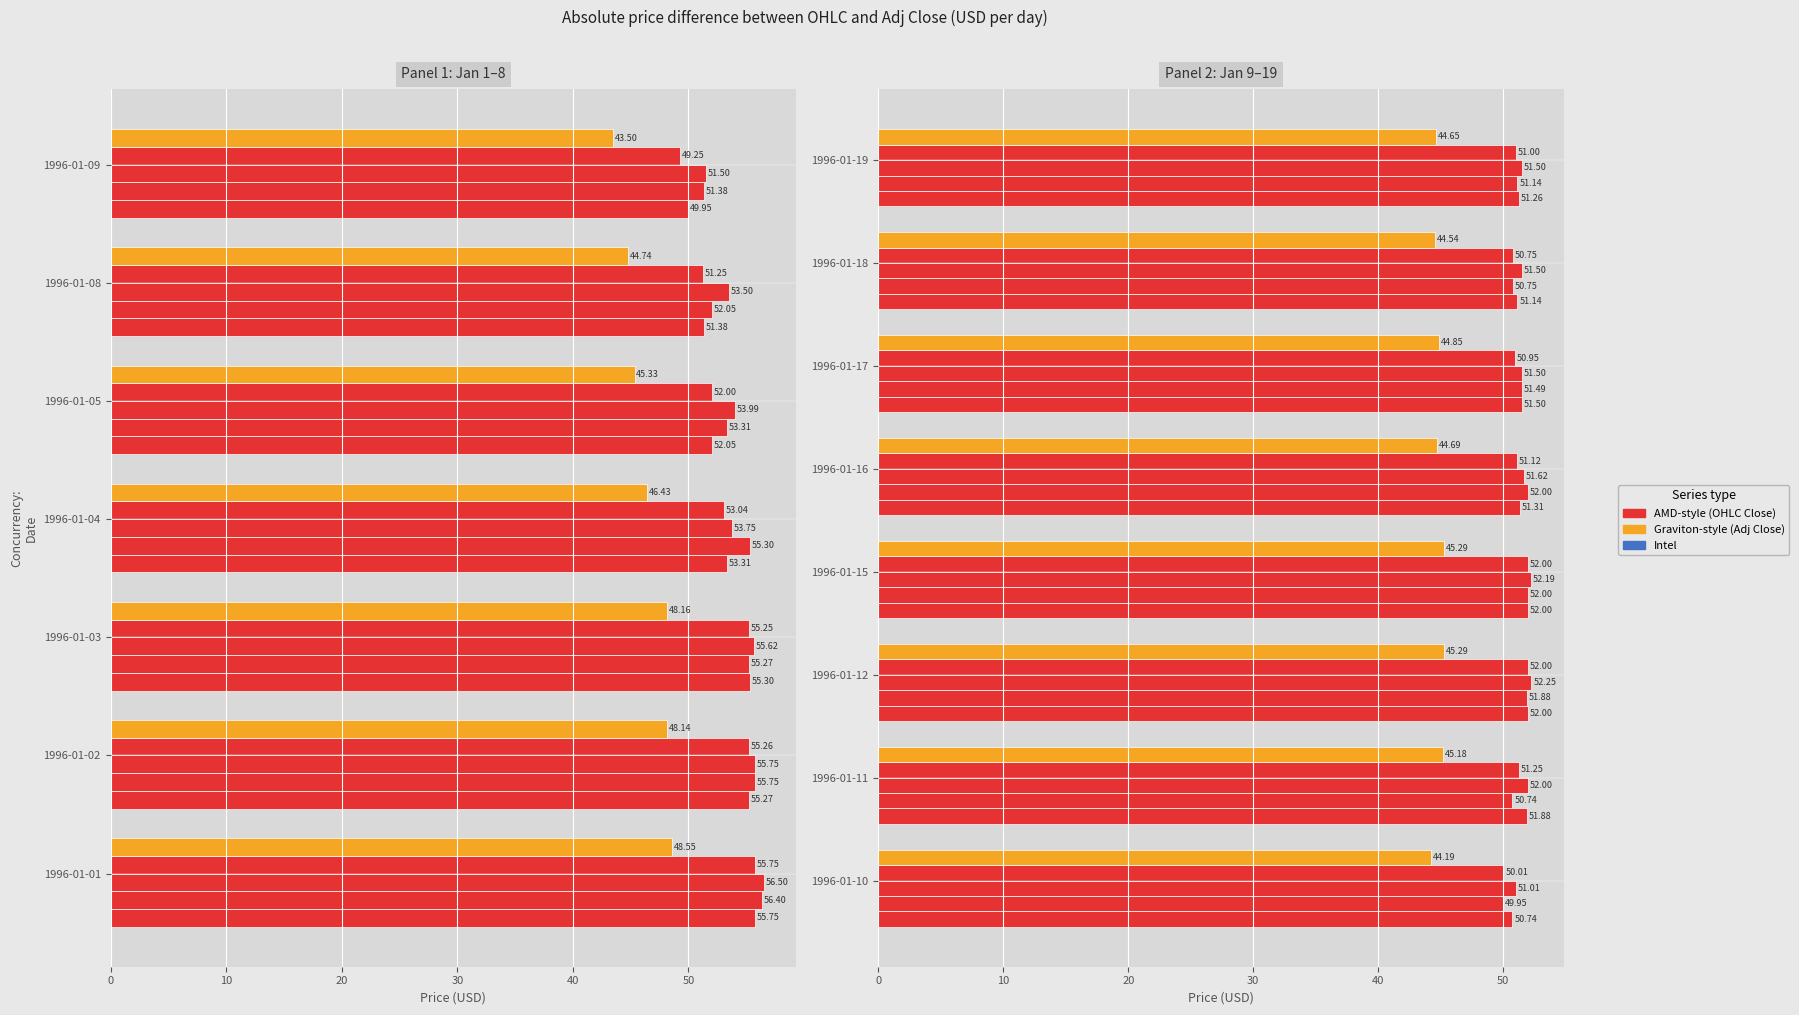

What is the value of the Low bar at the 4th from the left?

52.0